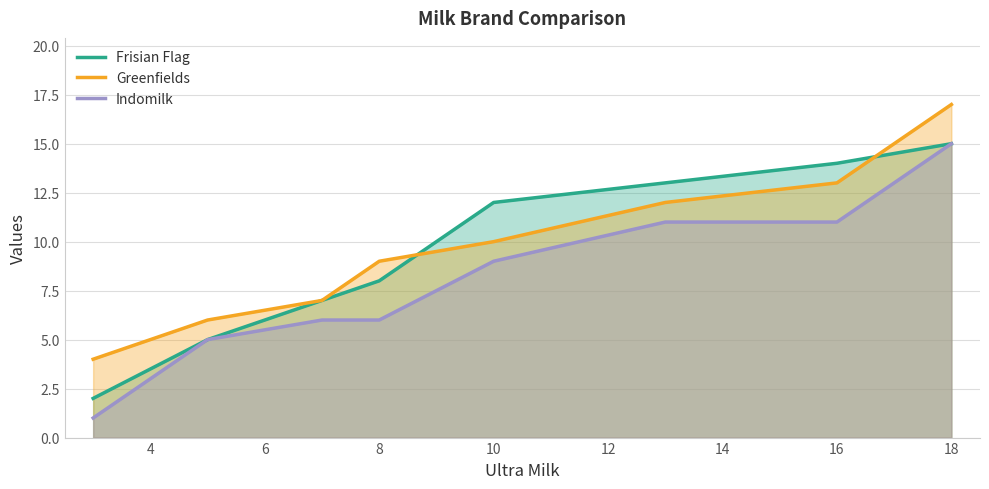

At 16, list the series in order from largest to smallest.

Frisian Flag, Greenfields, Indomilk